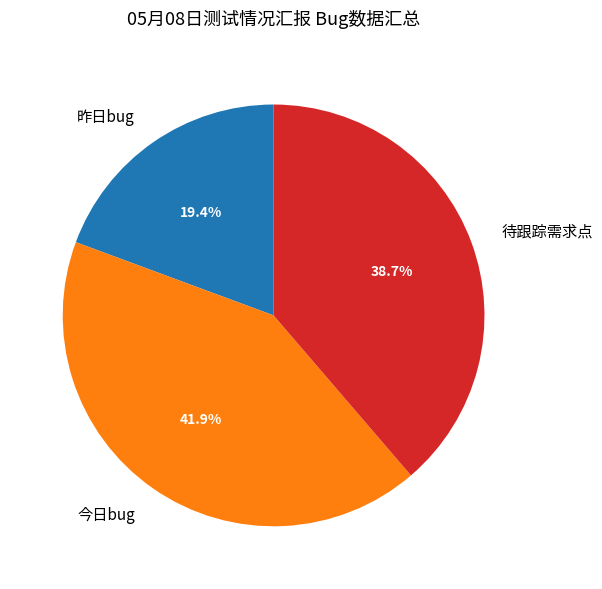

True or false: 待跟踪需求点 accounts for 39% of the total.

True